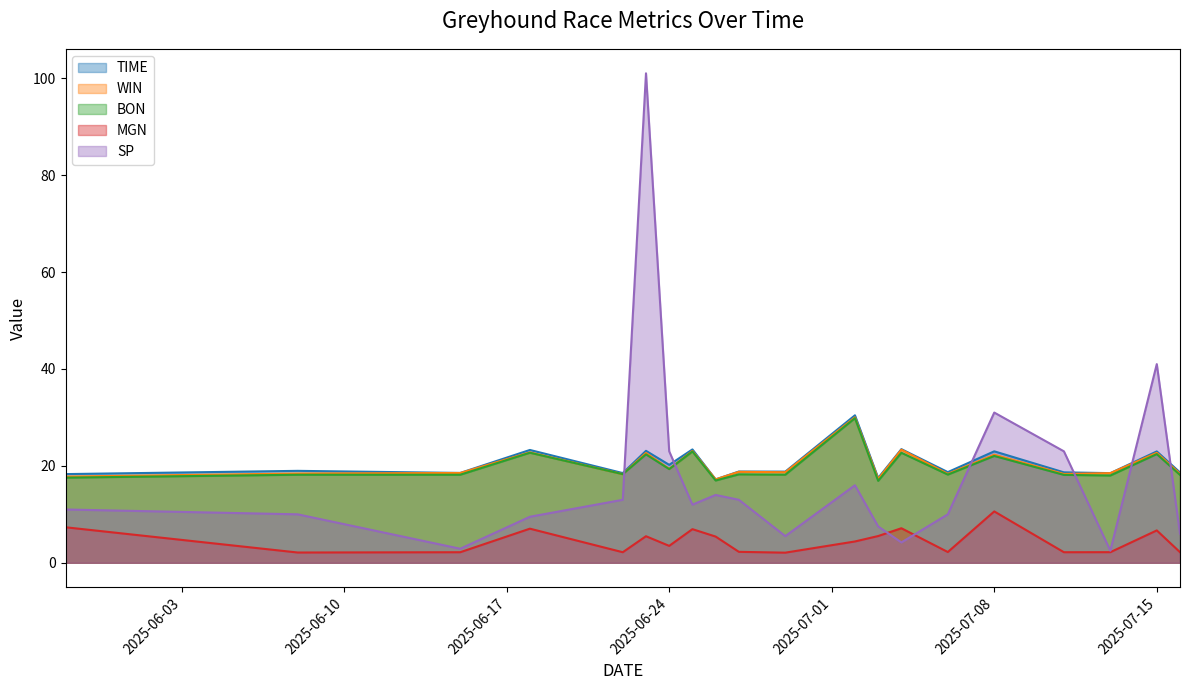

What value does the TIME series have at 2025-07-11?

18.7